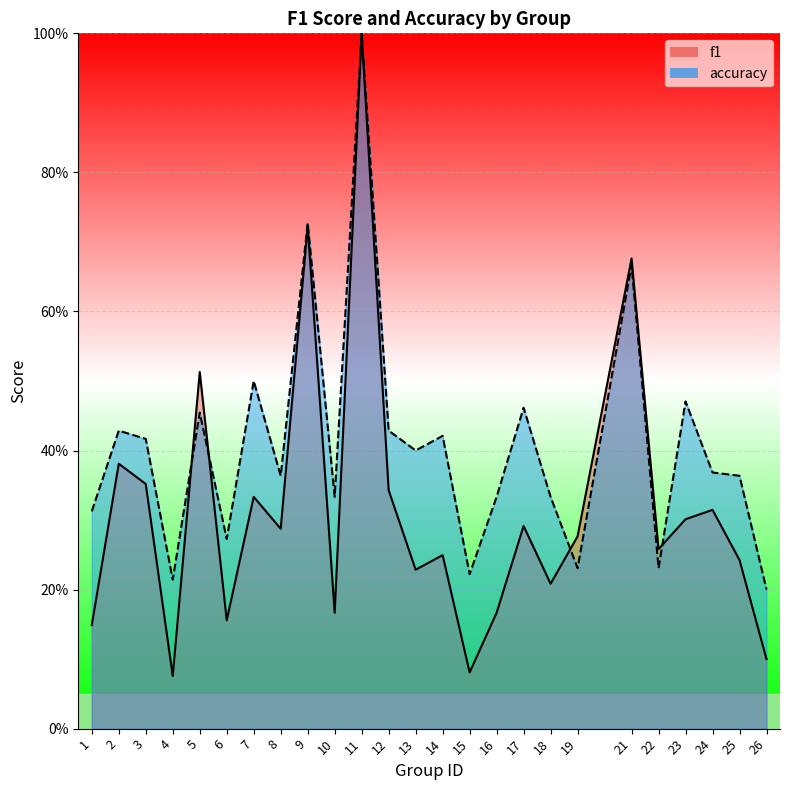

Between 5 and 9, which series saw the biggest shift?

accuracy